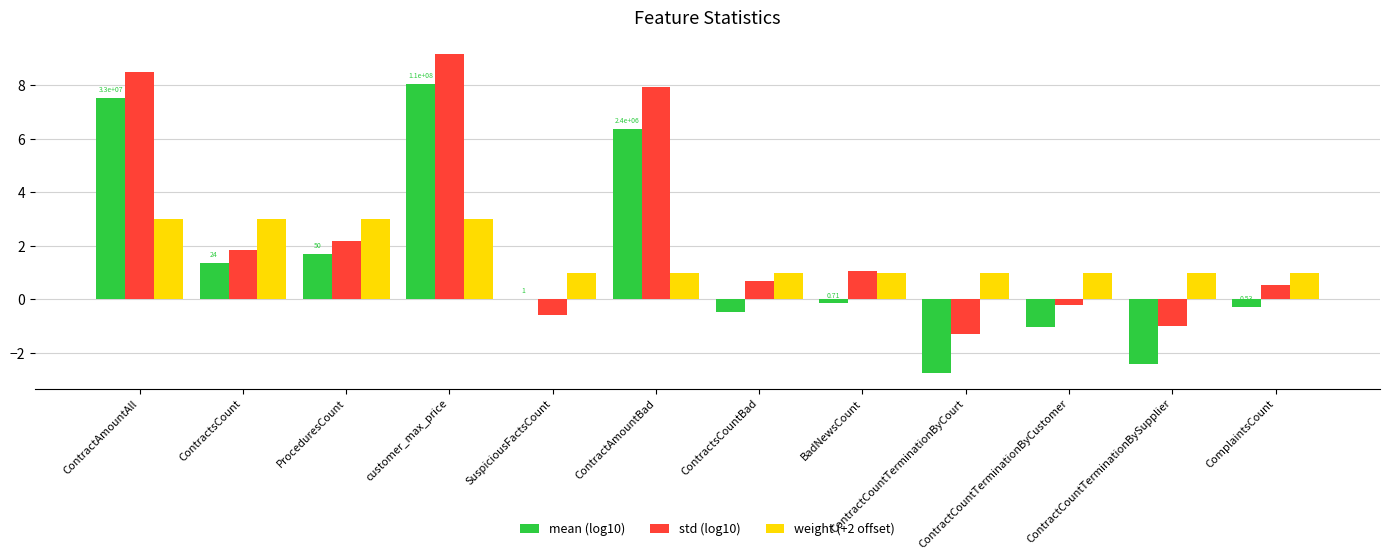

How many distinct data groups are displayed?

3